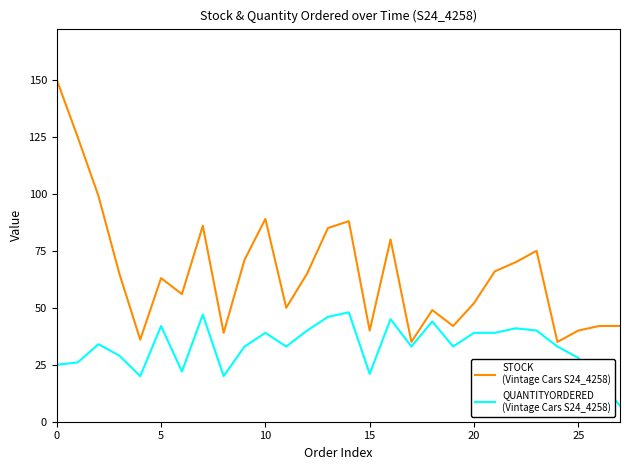

What is the minimum value shown in the chart?

7